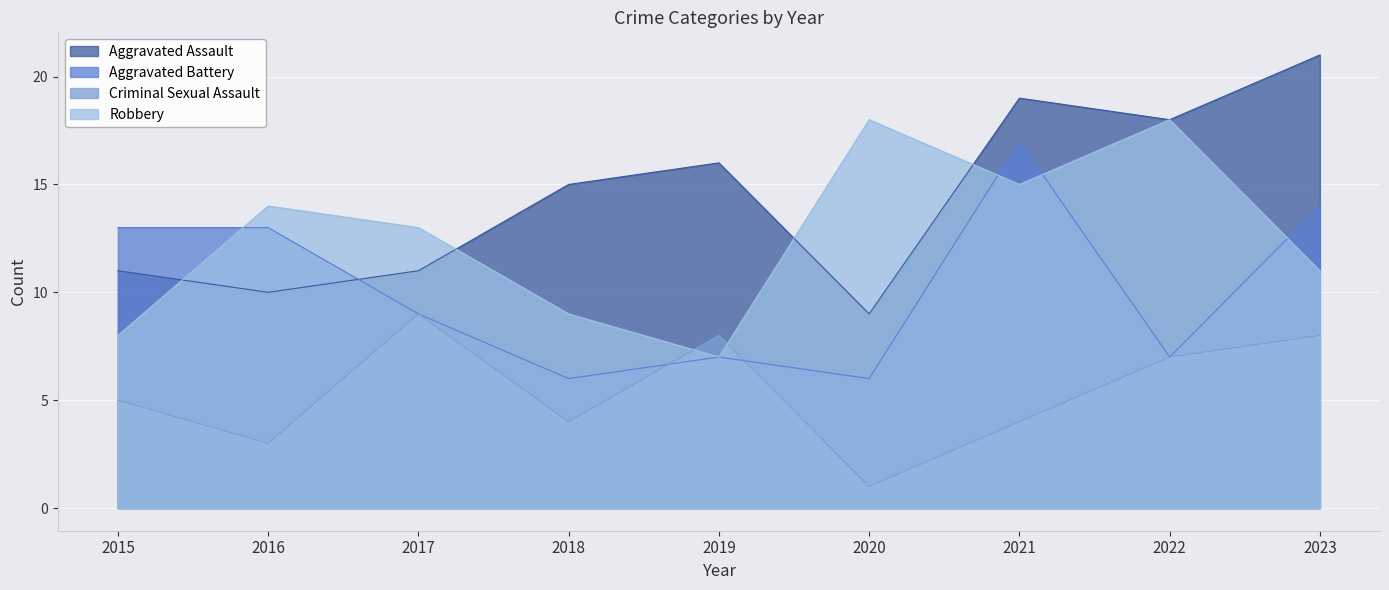

Reading right to left, list all the values displayed in this chart.

Aggravated Assault: 21	18	19	9	16	15	11	10	11
Aggravated Battery: 14	7	17	6	7	6	9	13	13
Criminal Sexual Assault: 8	7	4	1	8	4	9	3	5
Robbery: 11	18	15	18	7	9	13	14	8